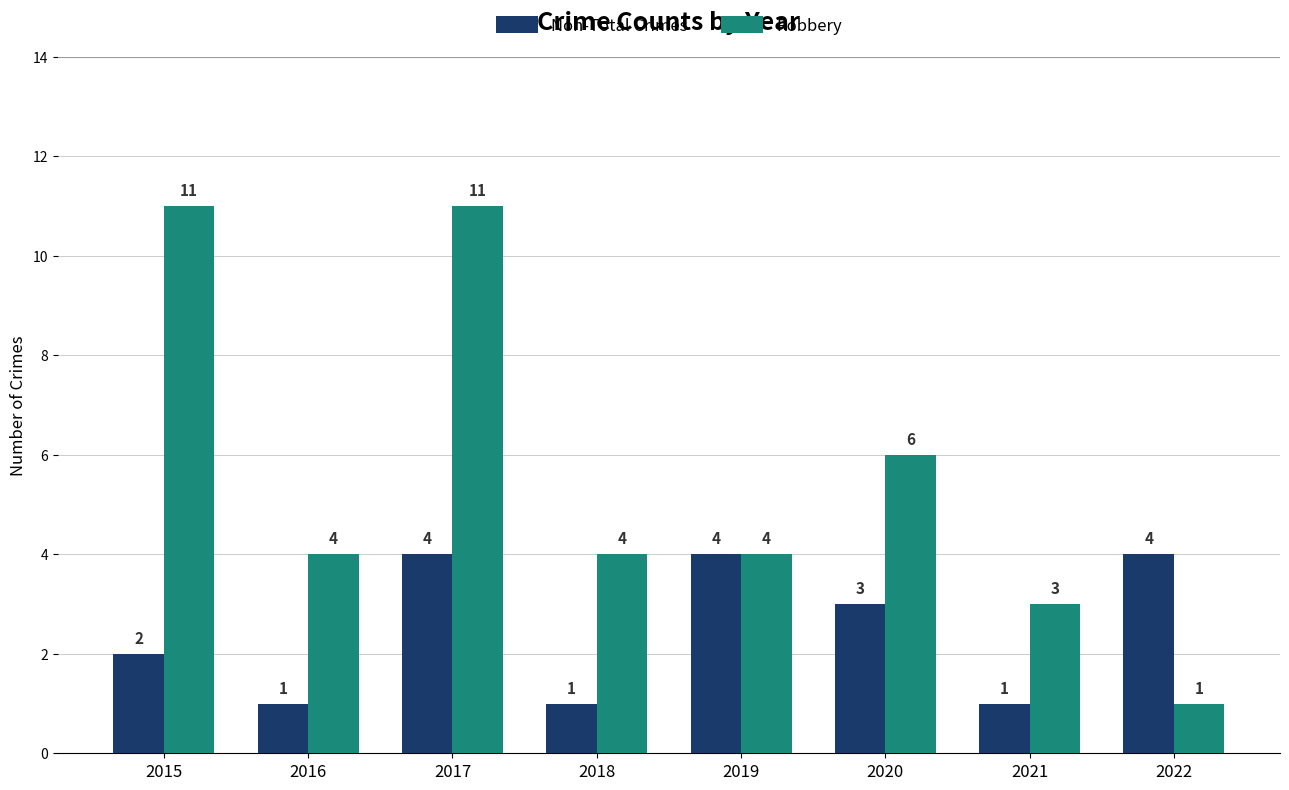

What is the difference between the maximum and minimum values in the Robbery series?

10